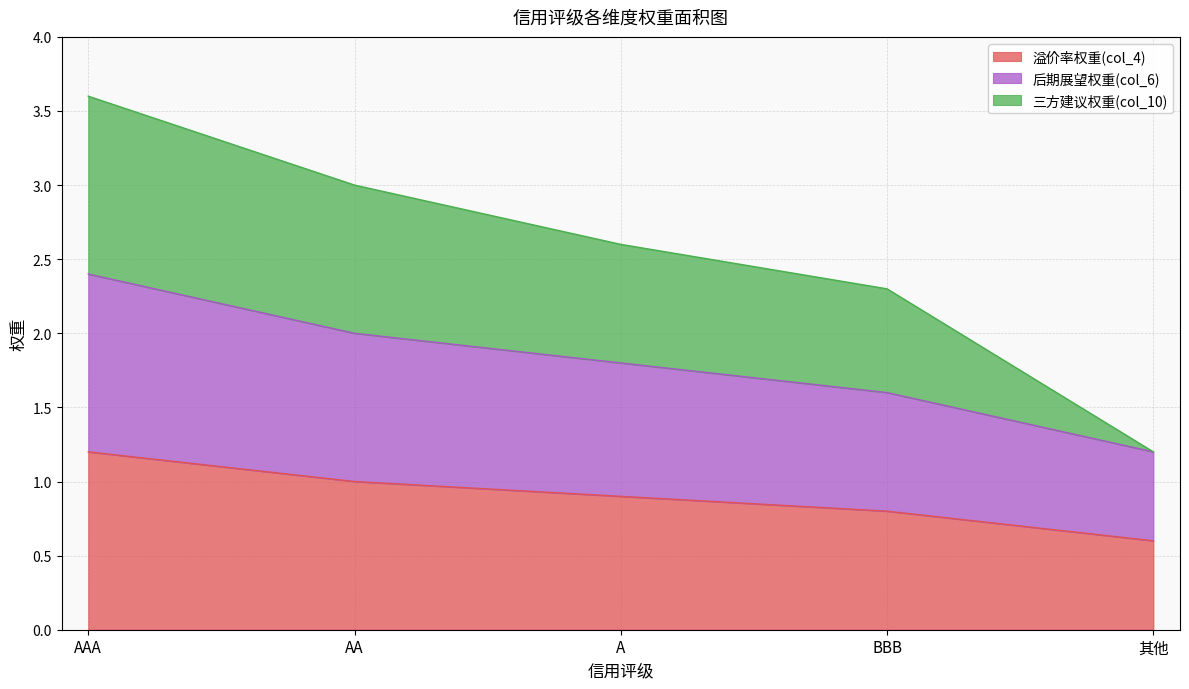

True or false: col_10 has a value of 0.9 at A.

False